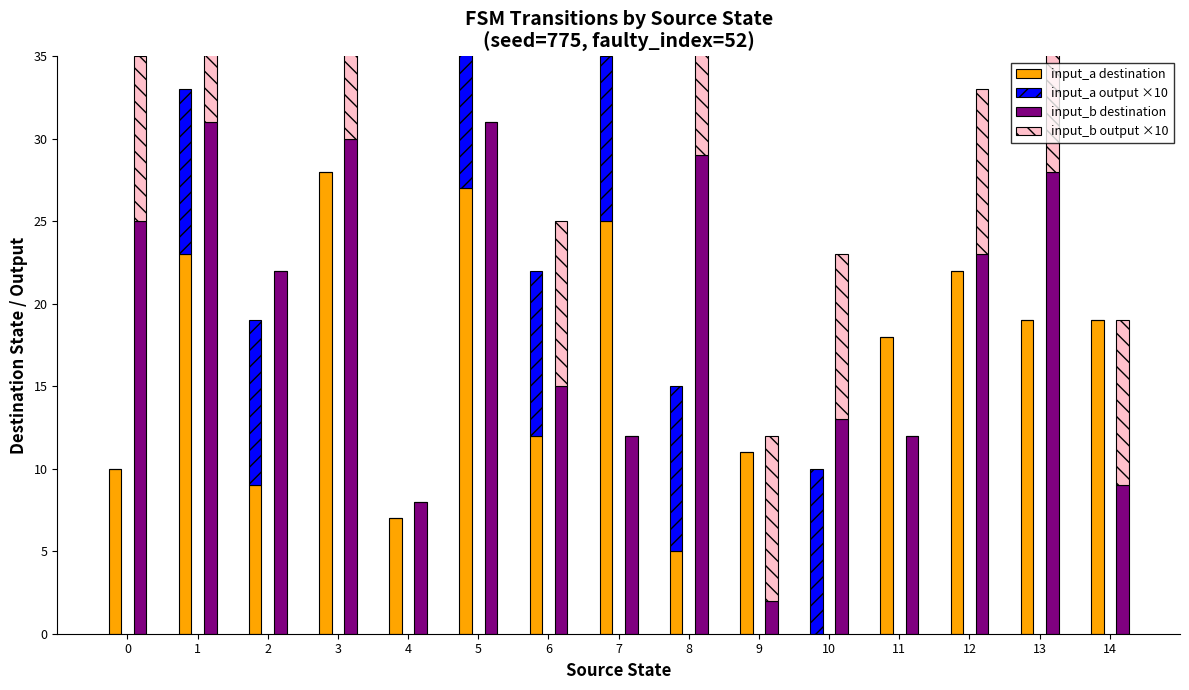

True or false: input_b output ×10 has a value of 6 at 6.

False